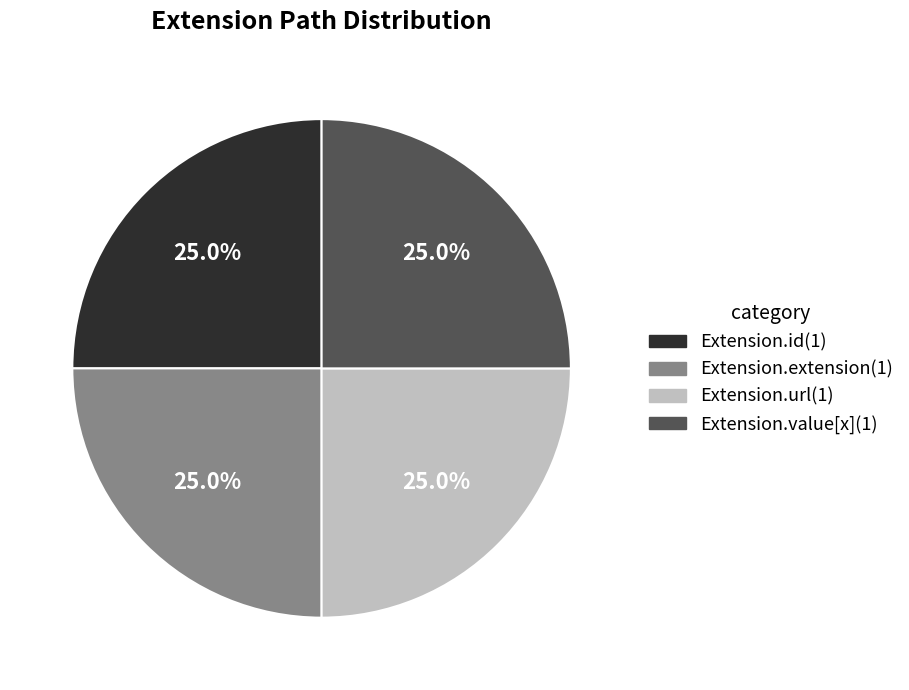

Is there any slice that represents more than half of the pie?

No